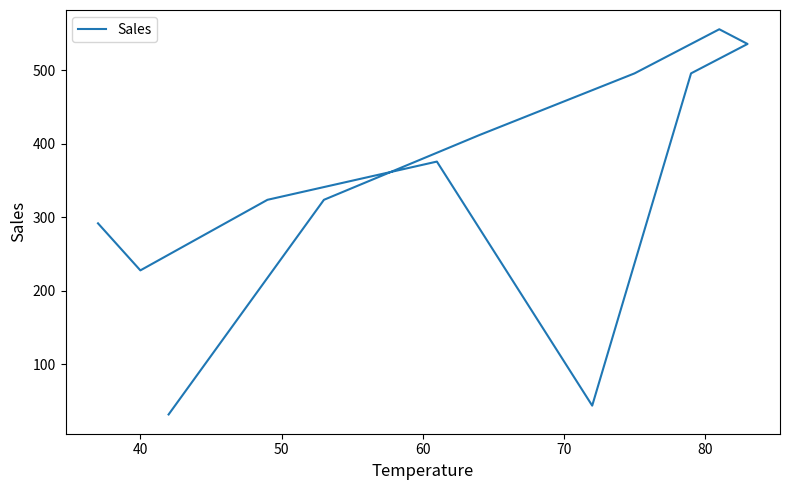

What is the ratio of the value at 50 to the value at 70?

7.4